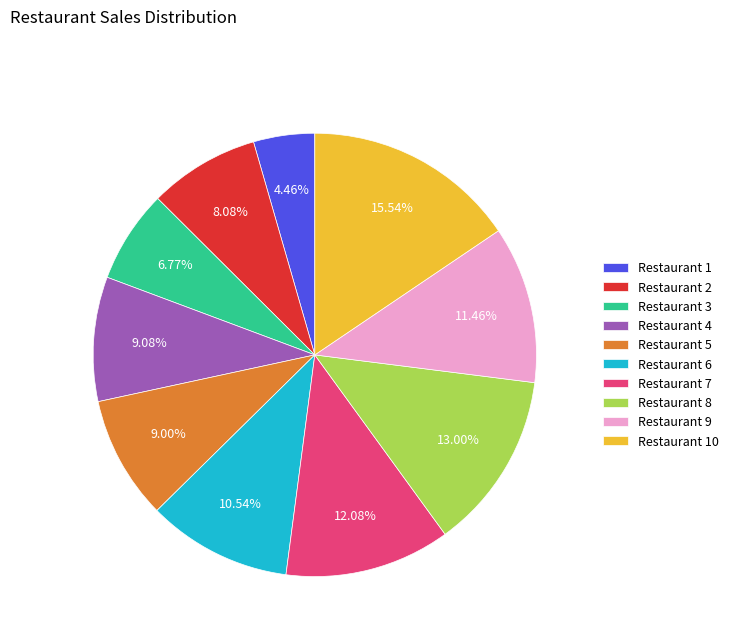

Is there any slice that represents more than half of the pie?

No